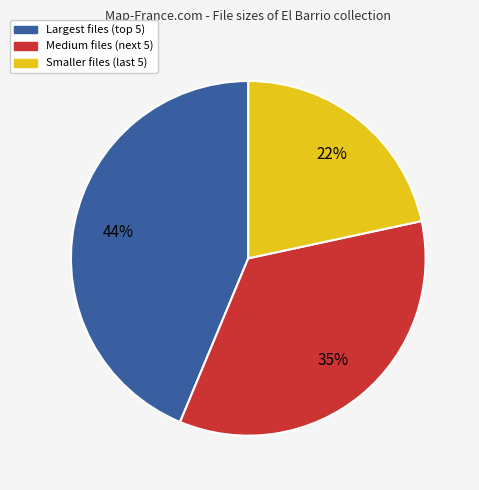

True or false: Medium files (next 5) accounts for 35% of the total.

True